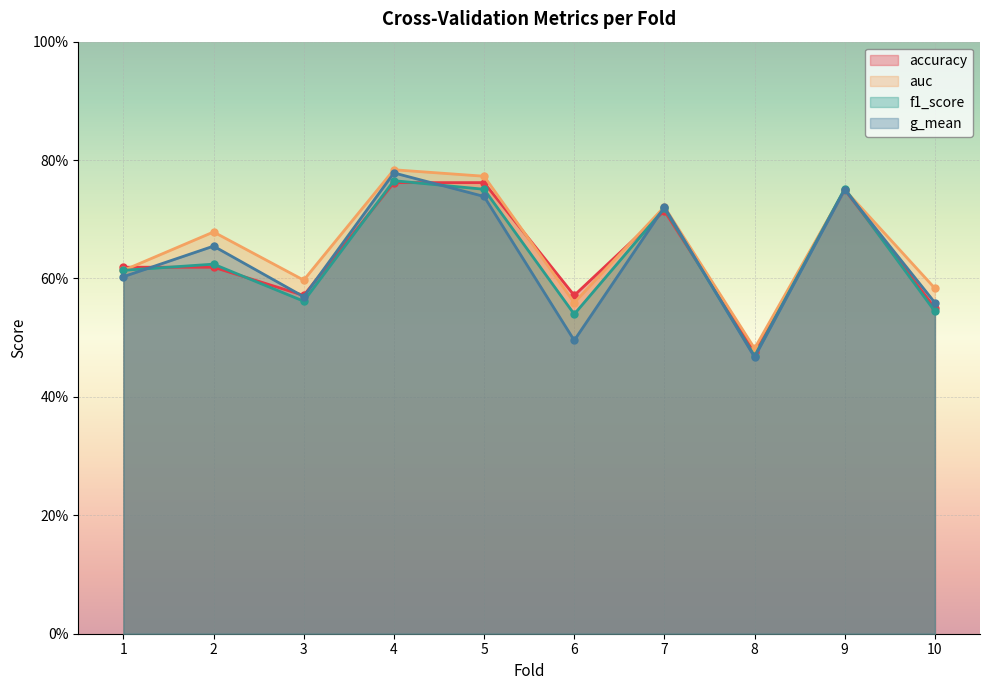

How many interior local peaks does the g_mean series have?

4